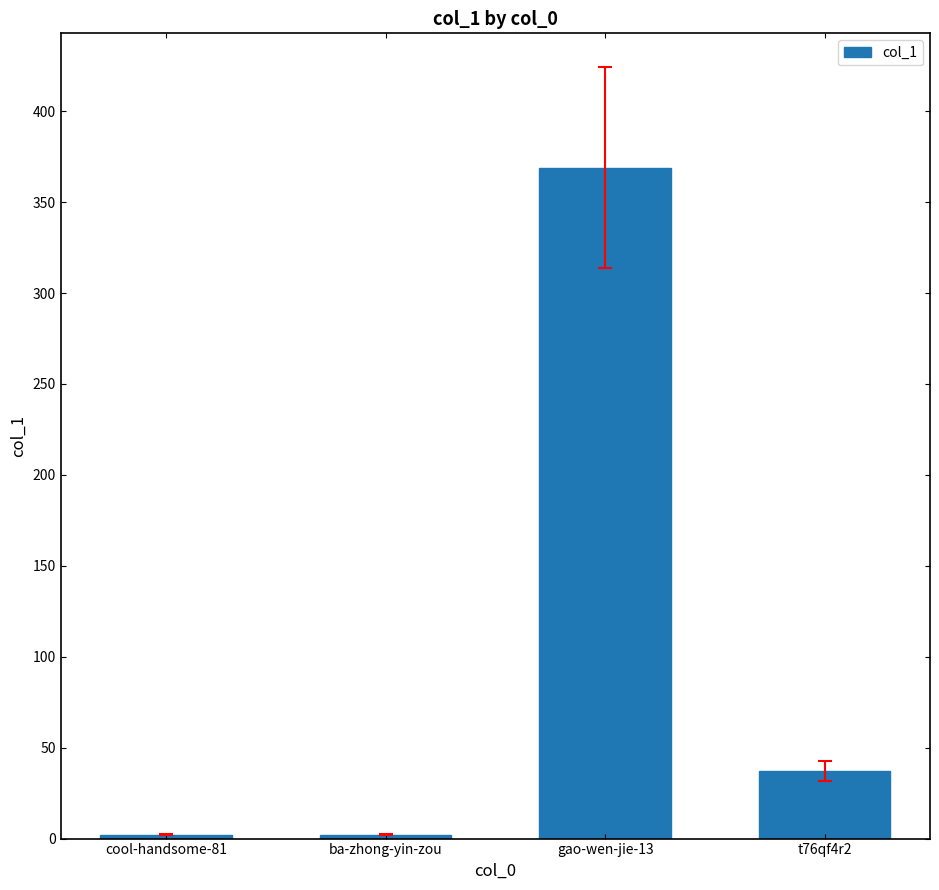

What is the sum of all values?

410